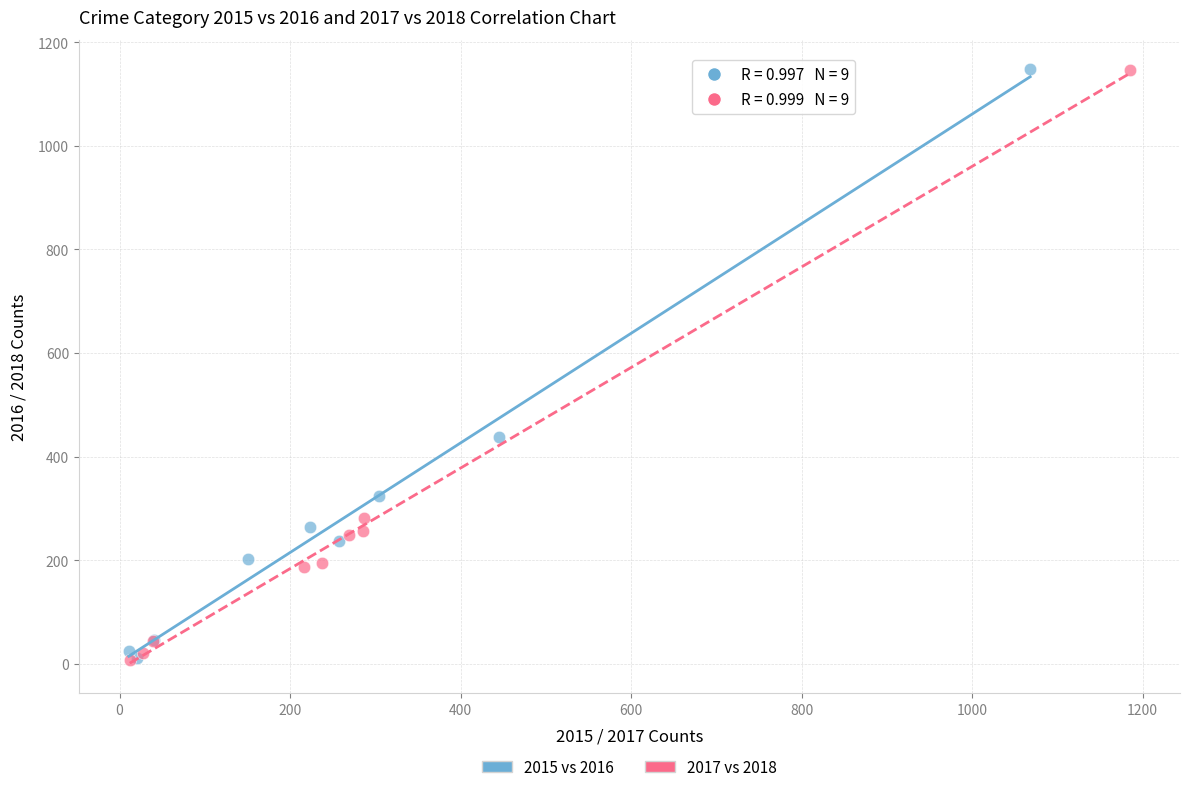

Which series has the largest Y range (max minus min)?

2017 vs 2018